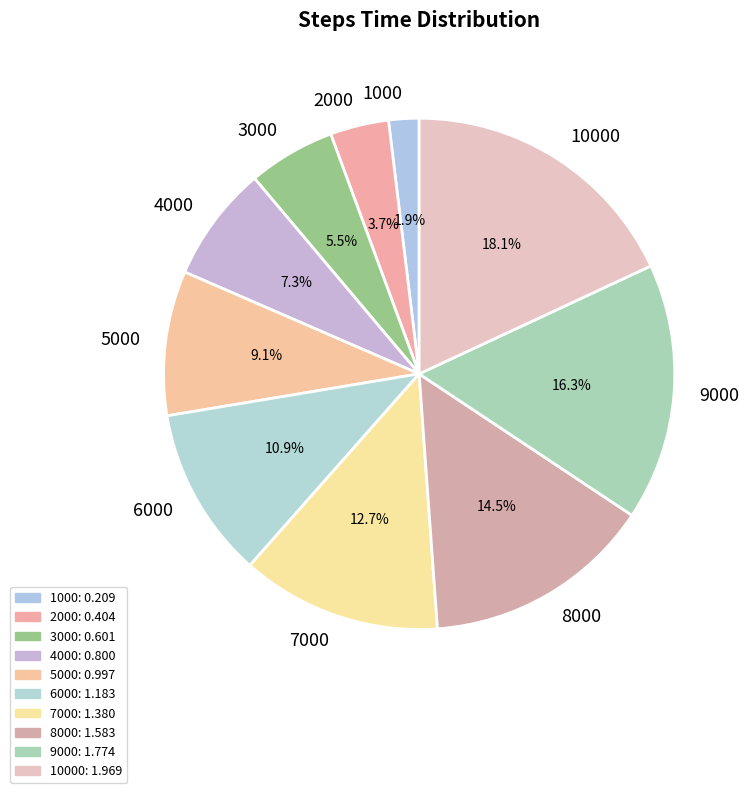

Is there a majority slice in this chart?

No